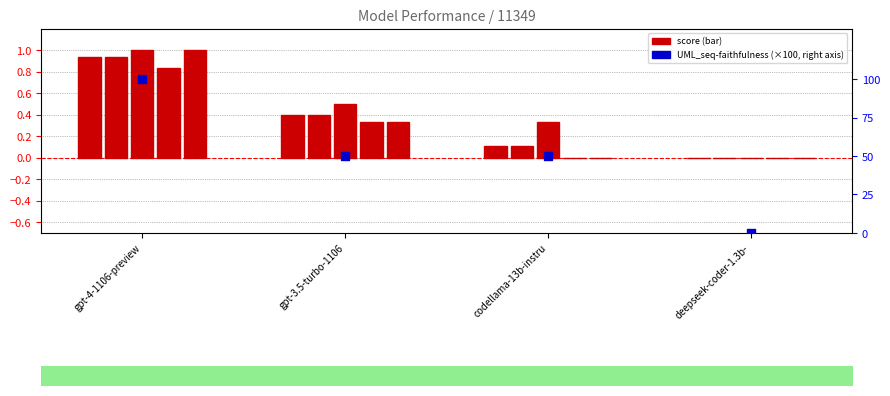

At which category is the sum across all series the highest?

gpt-4-1106-preview